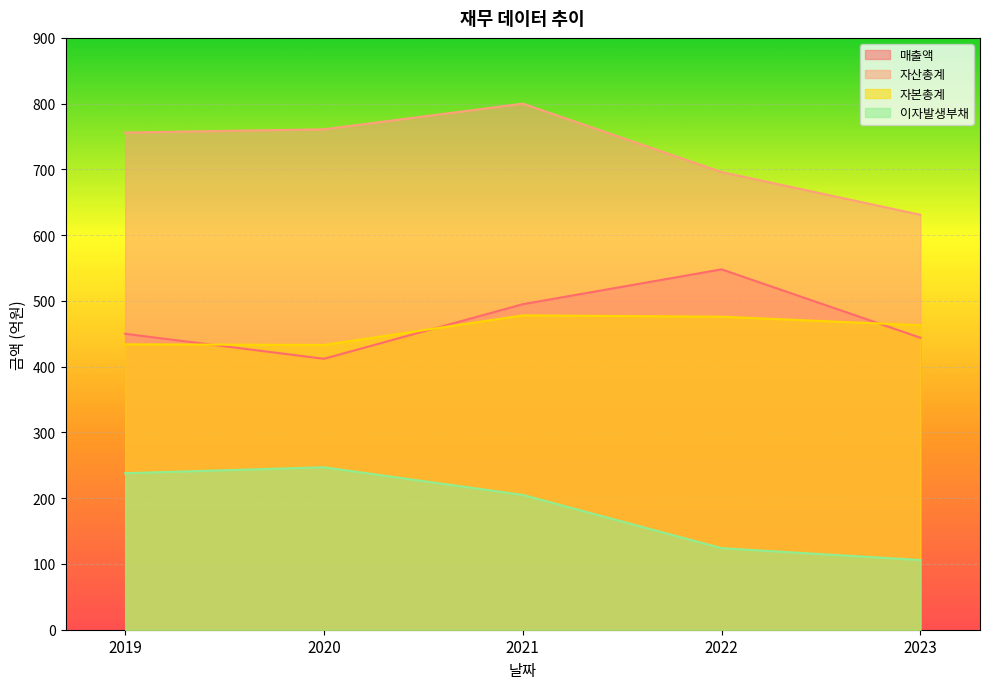

Which category has the highest value in the 매출액 series?

2022